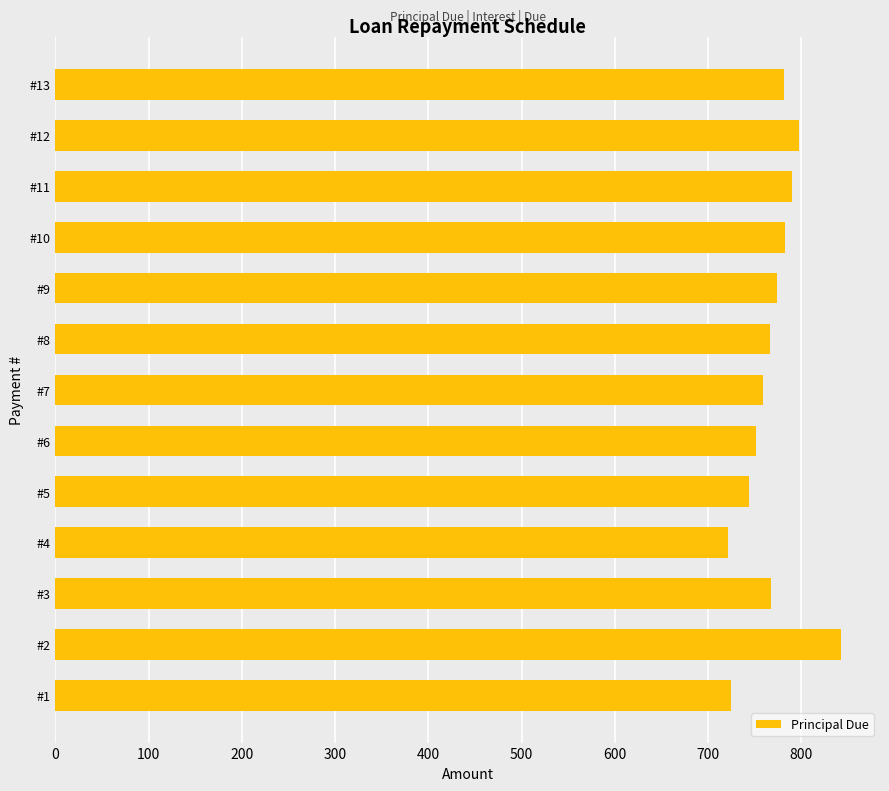

What is the sum of all values?

10000.0